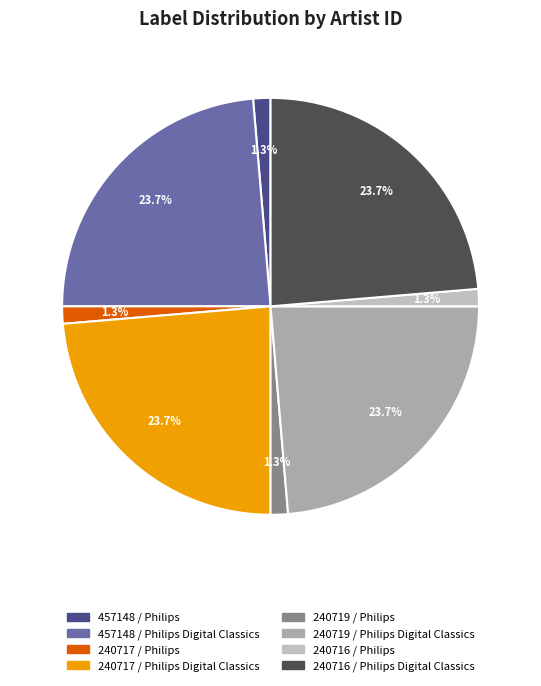

Does any single category account for the majority?

No